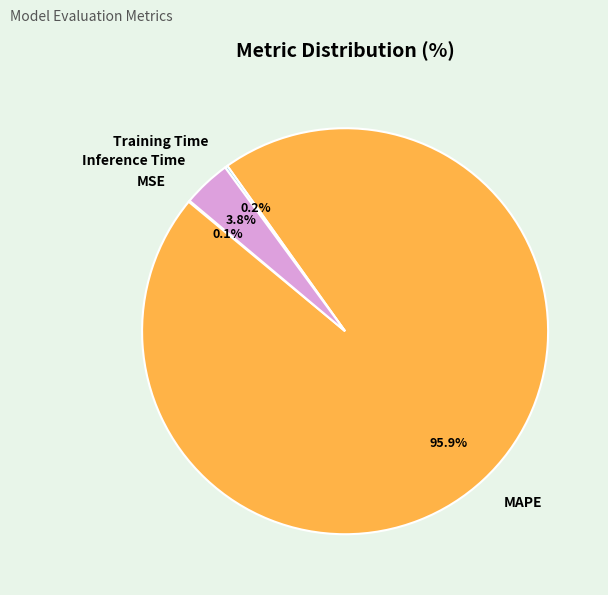

Does MAPE represent more than half of the total?

Yes